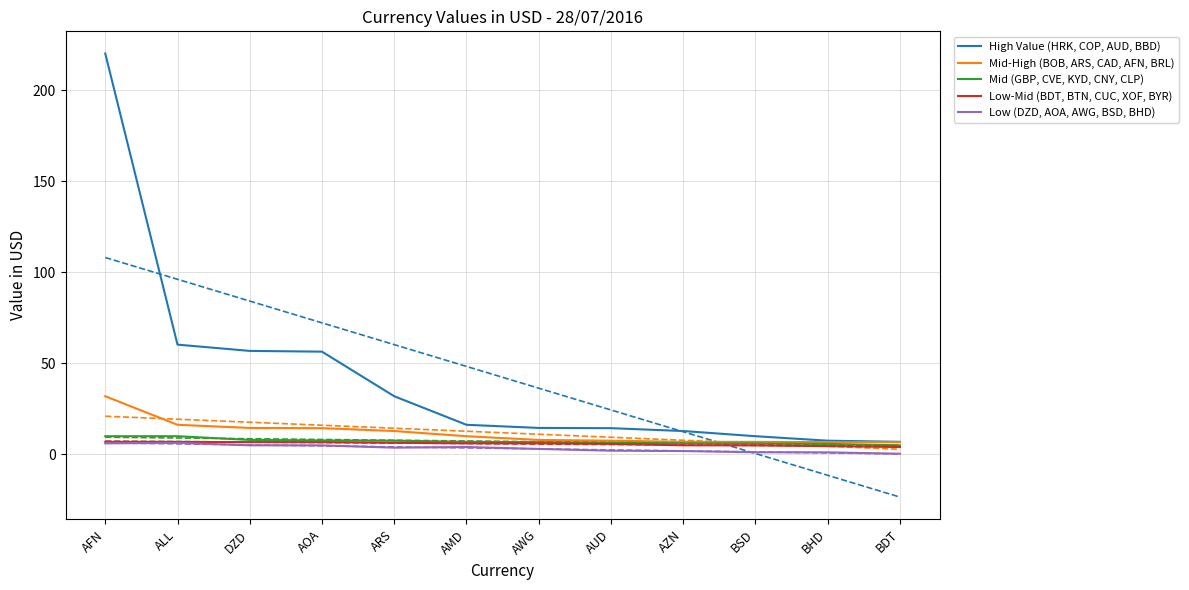

True or false: High Value (HRK, COP, AUD, BBD) and Low-Mid (BDT, BTN, CUC, XOF, BYR) intersect in this chart.

False